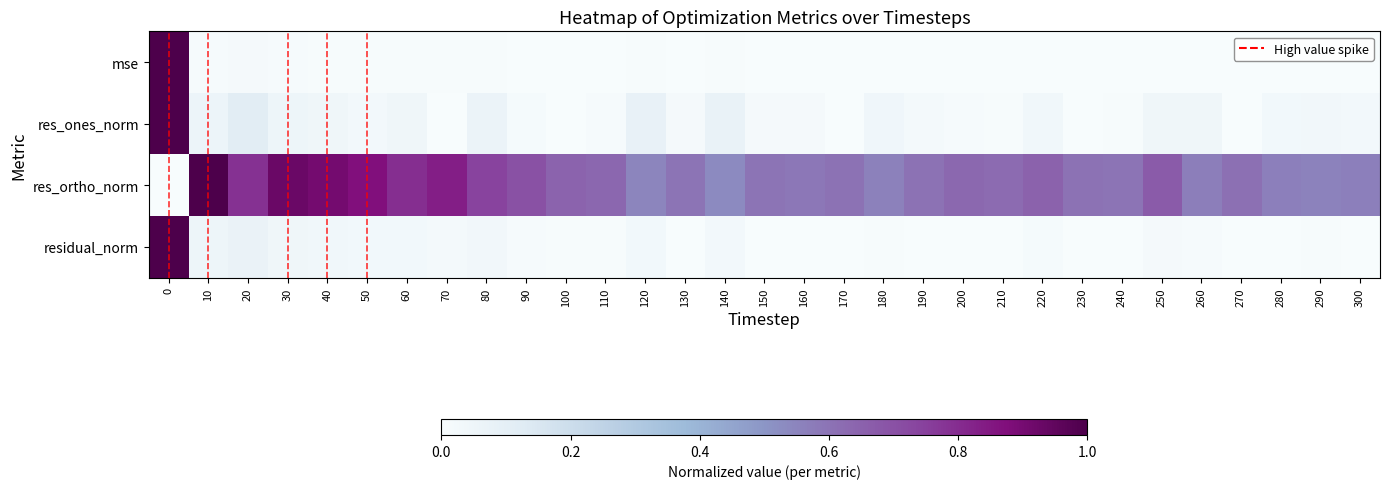

Reading left to right, list all the values displayed in this chart.

mse: 0=1.0	10=0.0	20=0.0	30=0.0	40=0.0	50=0.0	60=0.0	70=0.0	80=0.0	90=0.0	100=0.0	110=0.0	120=0.0	130=0.0	140=0.0	150=0.0	160=0.0	170=0.0	180=0.0	190=0.0	200=0.0	210=0.0	220=0.0	230=0.0	240=0.0	250=0.0	260=0.0	270=0.0	280=0.0	290=0.0	300=0.0
res_ones_norm: 0=1.0	10=0.1	20=0.1	30=0.1	40=0.0	50=0.0	60=0.0	70=0.0	80=0.1	90=0.0	100=0.0	110=0.0	120=0.1	130=0.0	140=0.1	150=0.0	160=0.0	170=0.0	180=0.0	190=0.0	200=0.0	210=0.0	220=0.0	230=0.0	240=0.0	250=0.0	260=0.0	270=0.0	280=0.0	290=0.0	300=0.0
res_ortho_norm: 0=0.0	10=1.0	20=0.8	30=0.9	40=0.9	50=0.9	60=0.8	70=0.8	80=0.7	90=0.7	100=0.6	110=0.6	120=0.5	130=0.6	140=0.5	150=0.6	160=0.6	170=0.6	180=0.6	190=0.6	200=0.6	210=0.6	220=0.7	230=0.6	240=0.6	250=0.7	260=0.6	270=0.6	280=0.6	290=0.6	300=0.6
residual_norm: 0=1.0	10=0.1	20=0.1	30=0.0	40=0.0	50=0.0	60=0.0	70=0.0	80=0.0	90=0.0	100=0.0	110=0.0	120=0.0	130=0.0	140=0.0	150=0.0	160=0.0	170=0.0	180=0.0	190=0.0	200=0.0	210=0.0	220=0.0	230=0.0	240=0.0	250=0.0	260=0.0	270=0.0	280=0.0	290=0.0	300=0.0